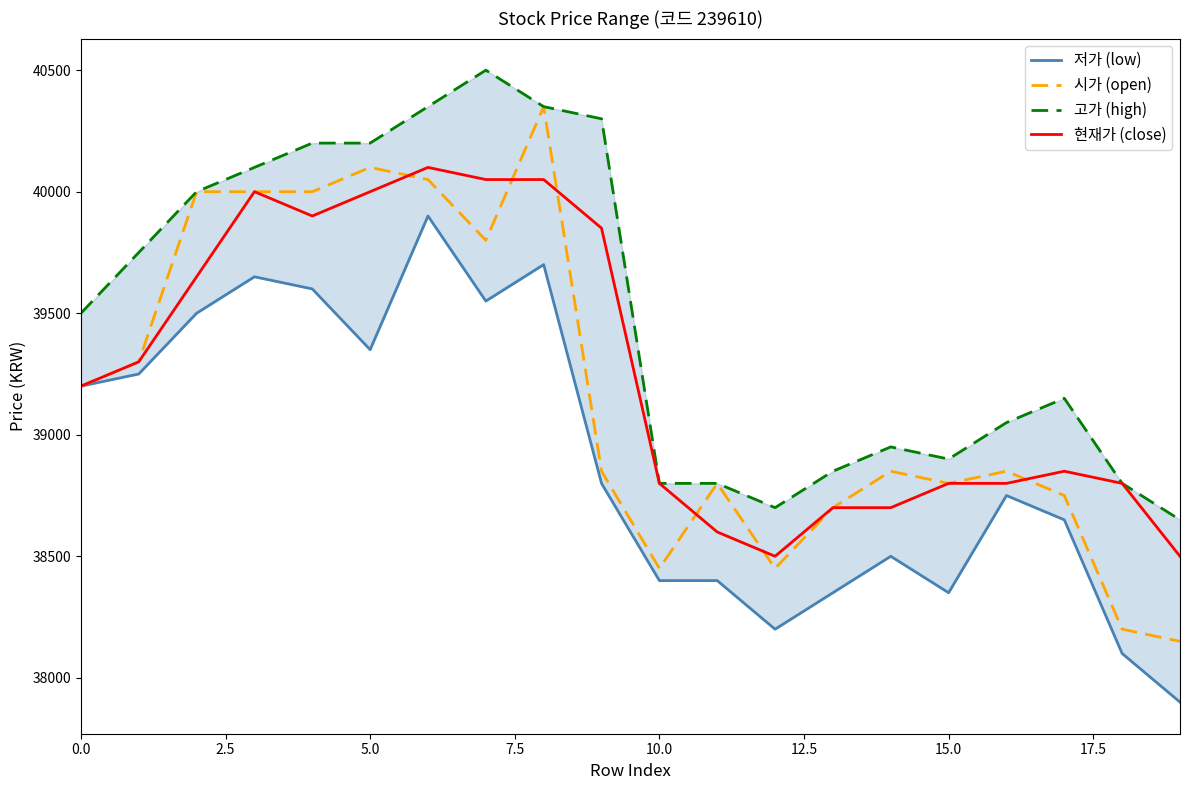

What is the sum of all 저가 (low) values?

778100